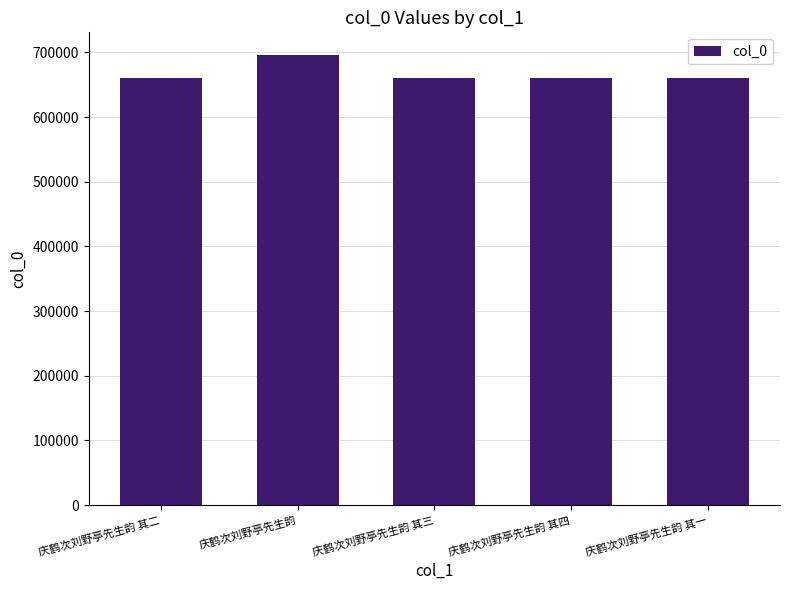

The value at 庆鹤次刘野亭先生韵 其一 is 1132960. True or false?

False